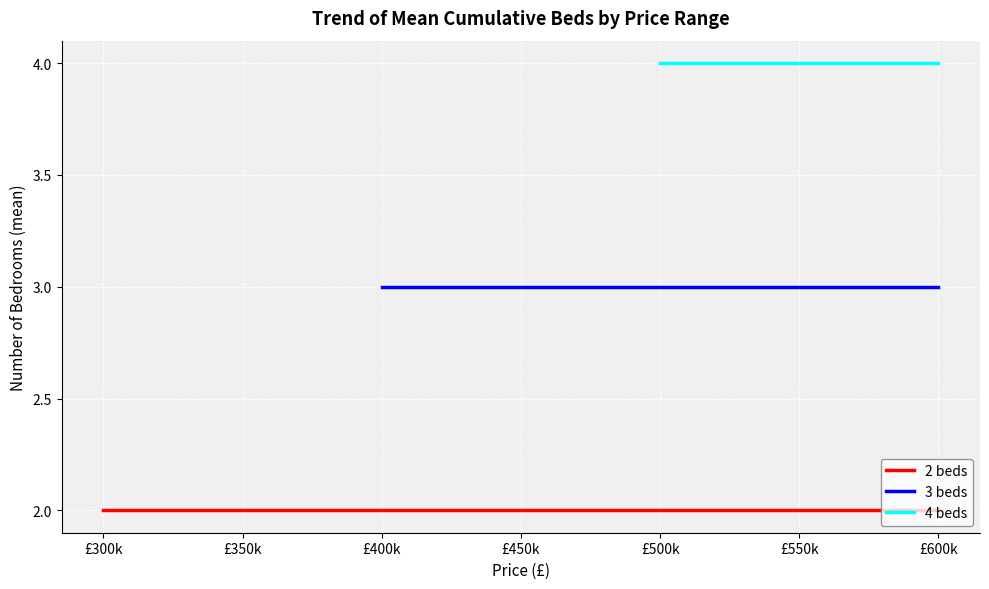

True or false: 4 beds has more than 0 points higher than both neighbors.

False